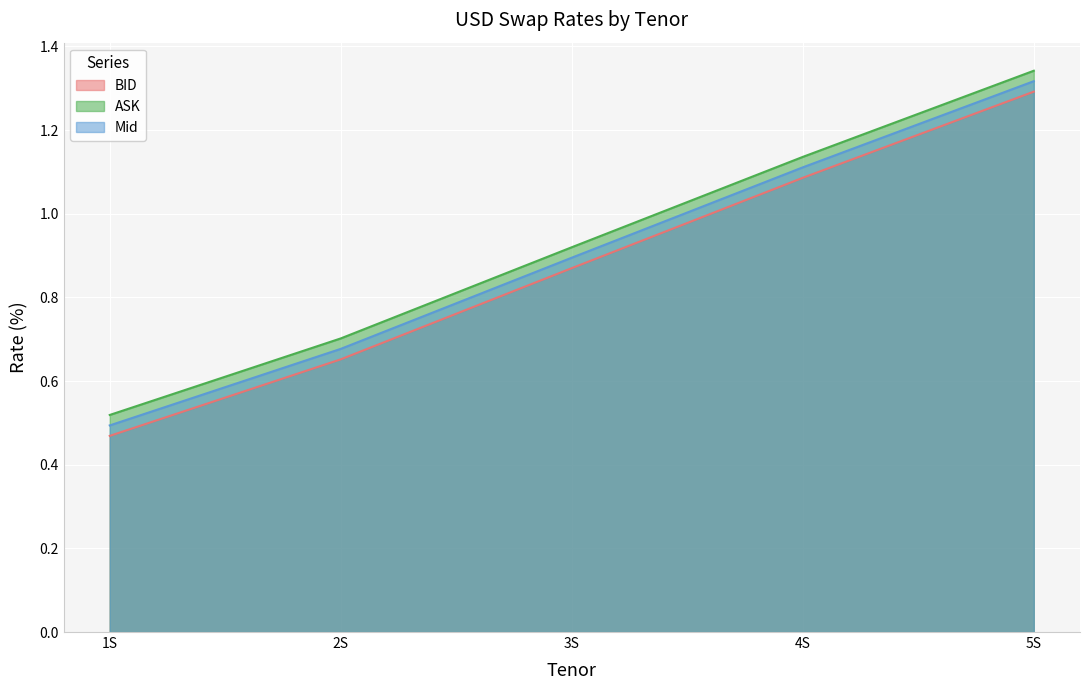

At which category is the sum across all series the highest?

5S